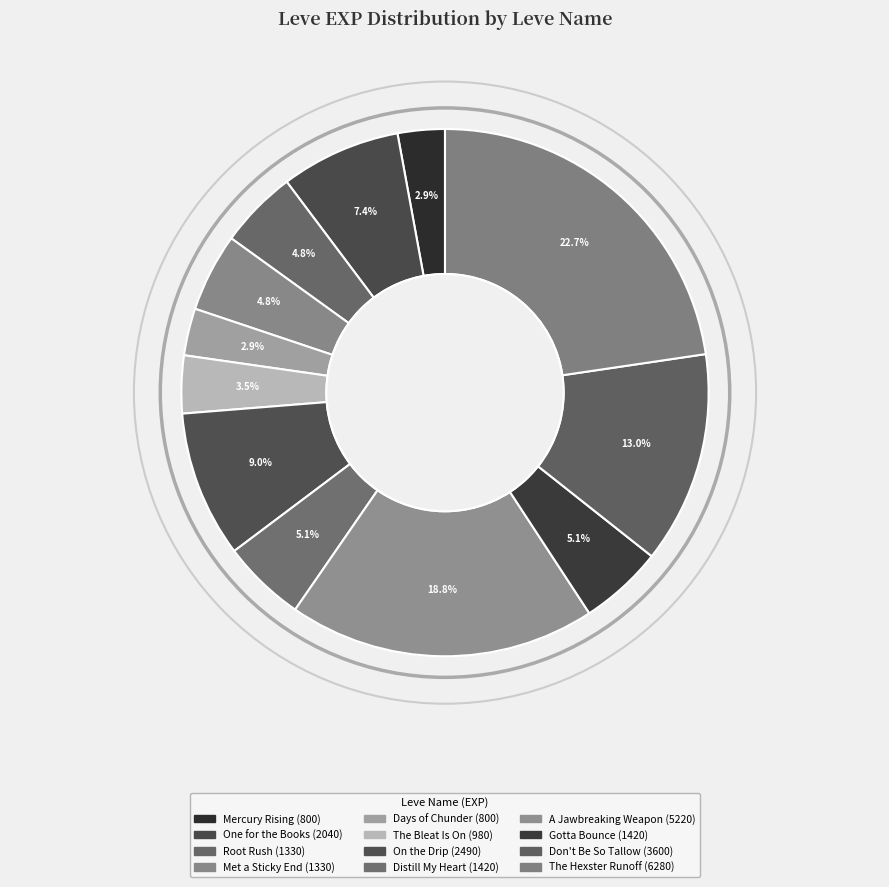

What is the change in value from Days of Chunder to The Bleat Is On?

+180